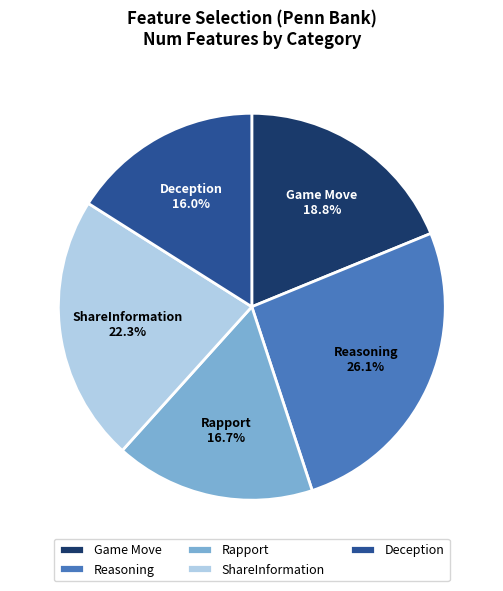

Which slice is the largest?

Reasoning